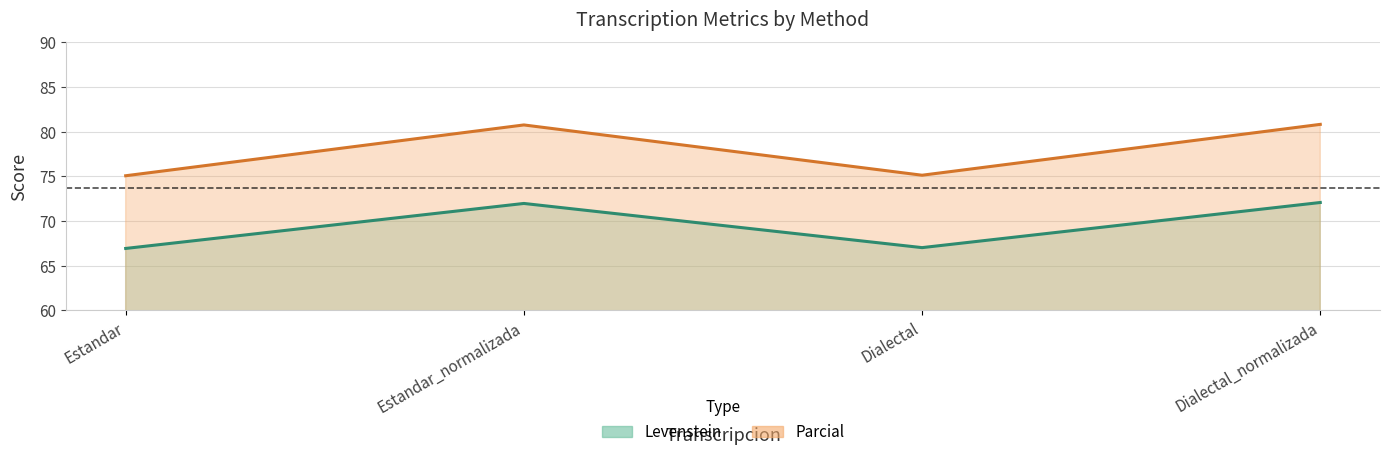

List the labels in order of Levenstein value, smallest first.

Estandar, Dialectal, Estandar_normalizada, Dialectal_normalizada